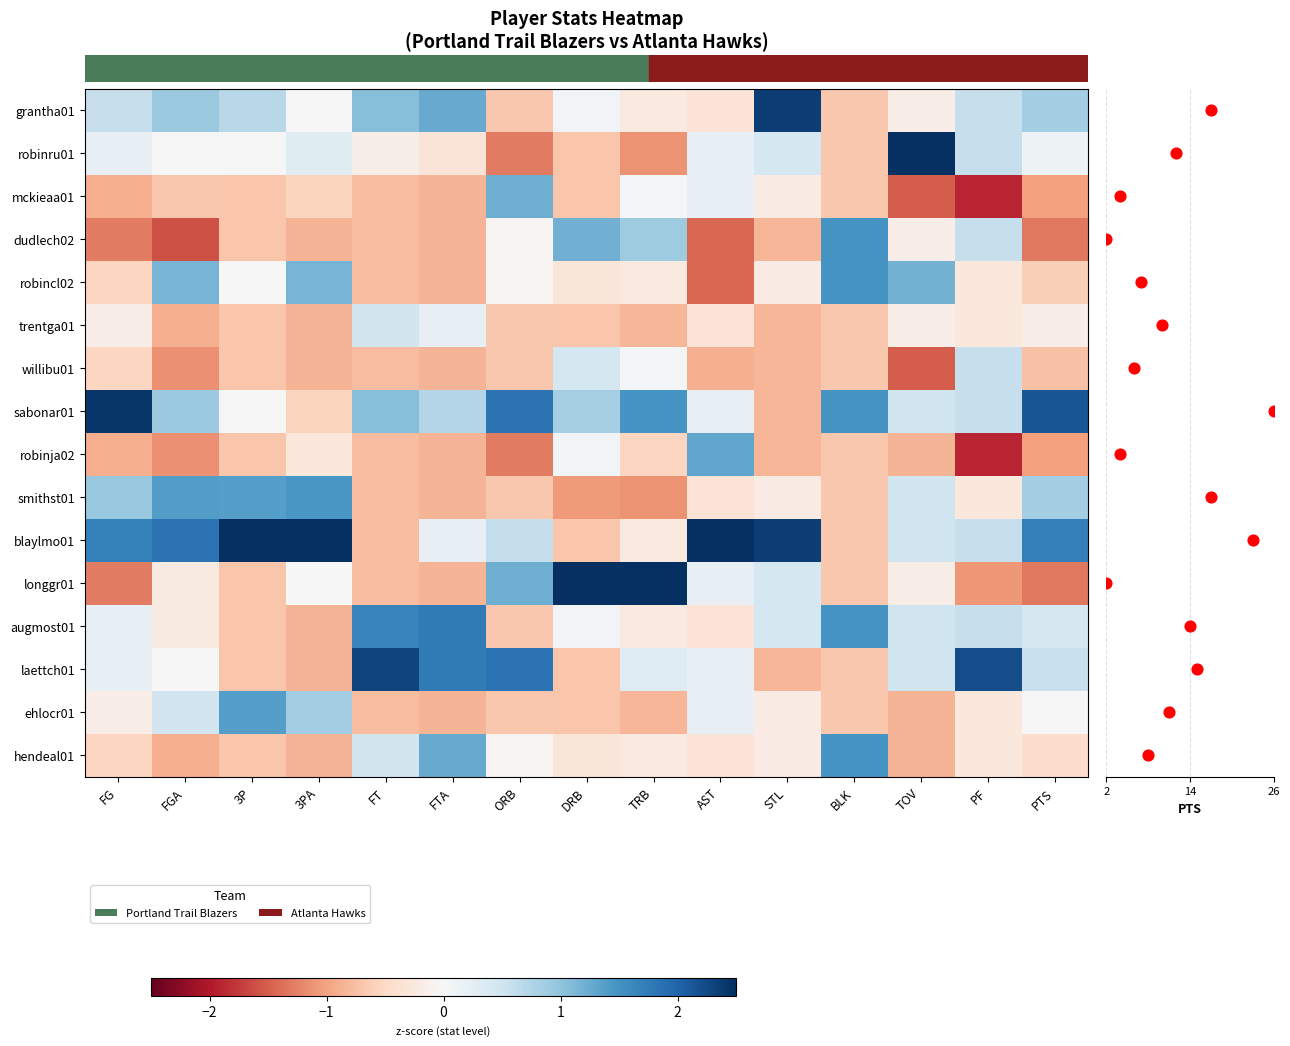

What is the difference between the highest and lowest values at TRB?

4.0